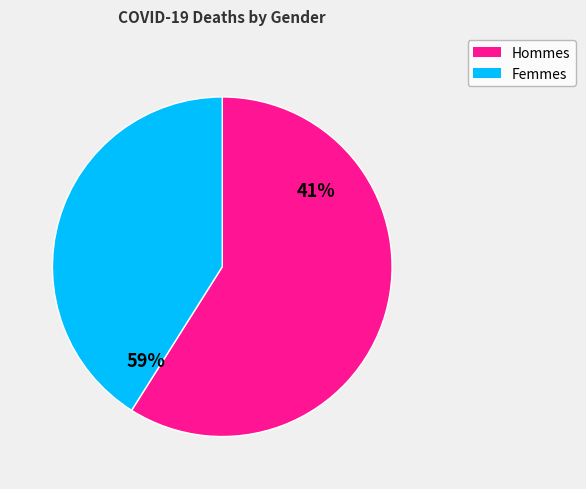

To the nearest percent, what is the combined percentage of Male and Female?

100%